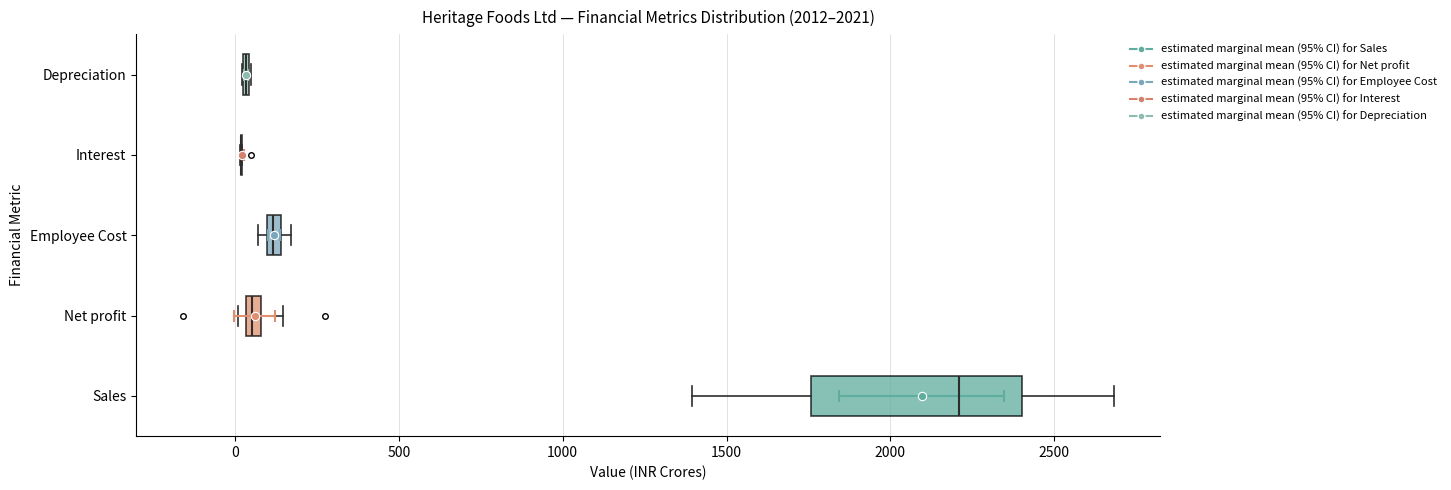

Which box is the widest, from its left edge to its right edge?

Sales